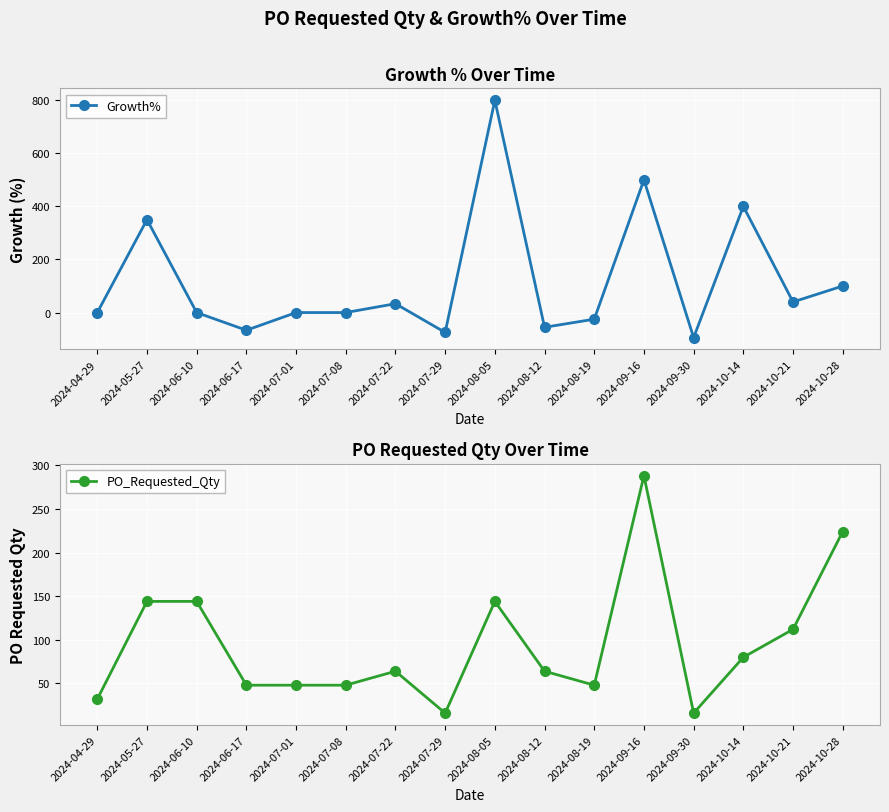

Reading right to left, what are all the values shown in this chart?

Growth%: 2024-10-28=100.0	2024-10-21=40.0	2024-10-14=400.0	2024-09-30=-94.4	2024-09-16=500.0	2024-08-19=-25.0	2024-08-12=-55.6	2024-08-05=800.0	2024-07-29=-75.0	2024-07-22=33.3	2024-07-08=0.0	2024-07-01=0.0	2024-06-17=-66.7	2024-06-10=0.0	2024-05-27=350.0	2024-04-29=0.0
PO_Requested_Qty: 2024-10-28=224.0	2024-10-21=112.0	2024-10-14=80.0	2024-09-30=16.0	2024-09-16=288.0	2024-08-19=48.0	2024-08-12=64.0	2024-08-05=144.0	2024-07-29=16.0	2024-07-22=64.0	2024-07-08=48.0	2024-07-01=48.0	2024-06-17=48.0	2024-06-10=144.0	2024-05-27=144.0	2024-04-29=32.0